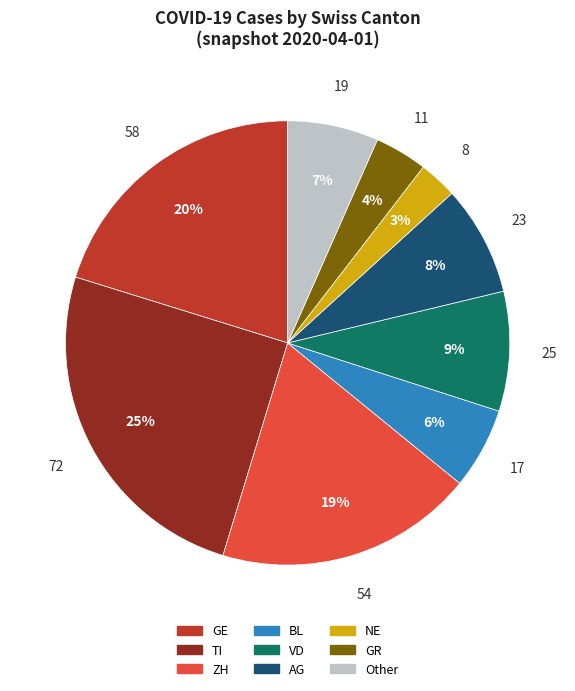

To the nearest percent, what is the difference between the largest and smallest slice percentages?

22%